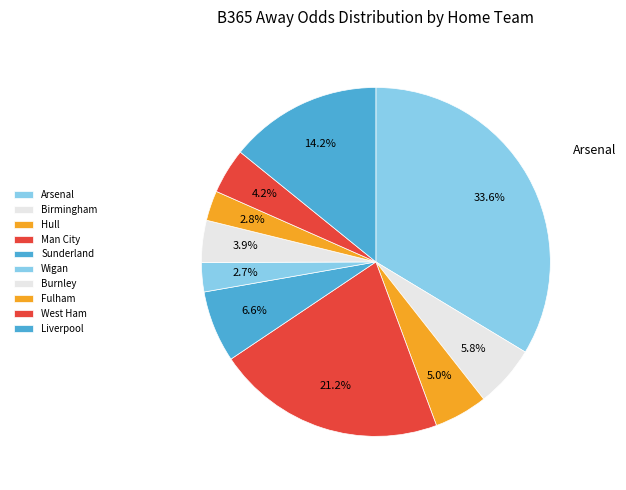

How many segments does this pie chart have?

10